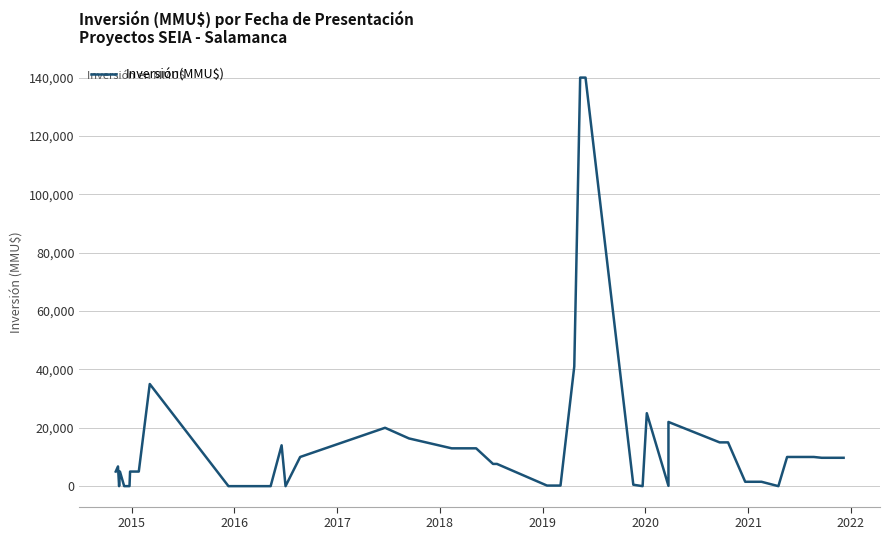

Reading left to right, extract all data points from this chart.

5000	6750	0	5000	10	10	5000	5000	35000	0	1	14000	1	10000	20000	16352	12962	12962	7619	7619	200	200	41000	140000	140000	490	0	25000	100	22000	15000	15000	1500	1500	1	10000	10000	10000	9720	9720